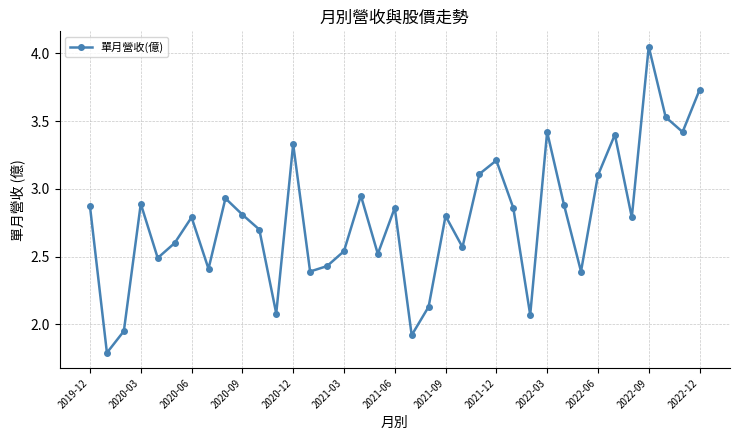

What is the minimum value shown in the chart?

1.8